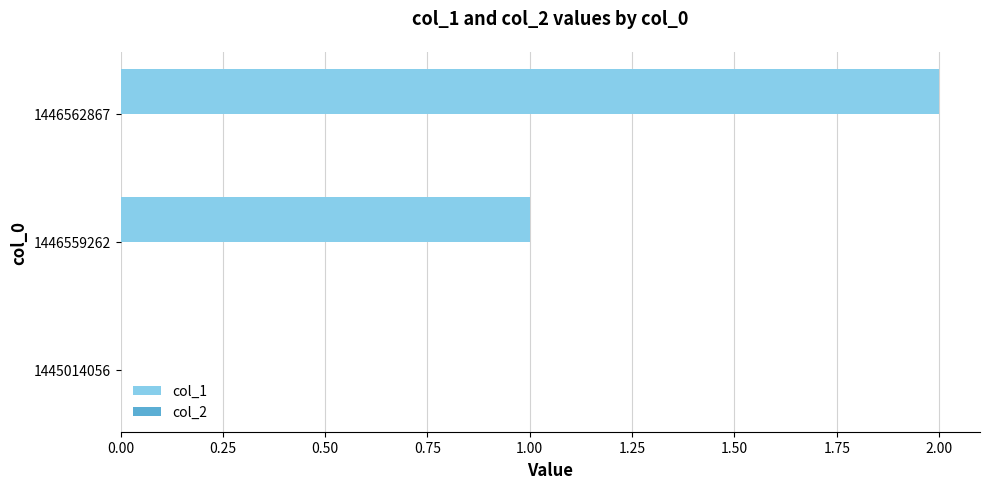

Which label corresponds to the largest value in the chart?

1446562867